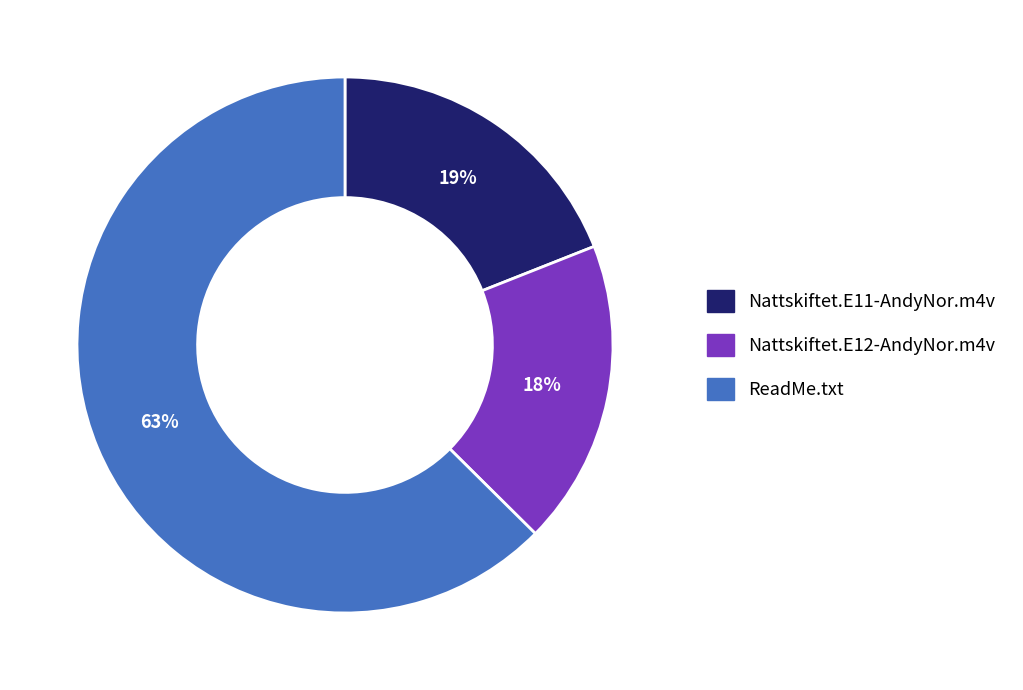

Is it true that Nattskiftet.E12-AndyNor.m4v is 25% of the pie?

False